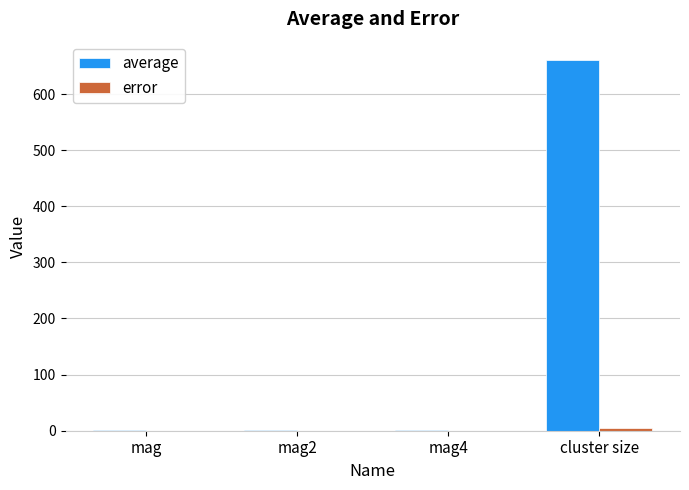

Between mag and cluster size, which series saw the biggest shift?

average